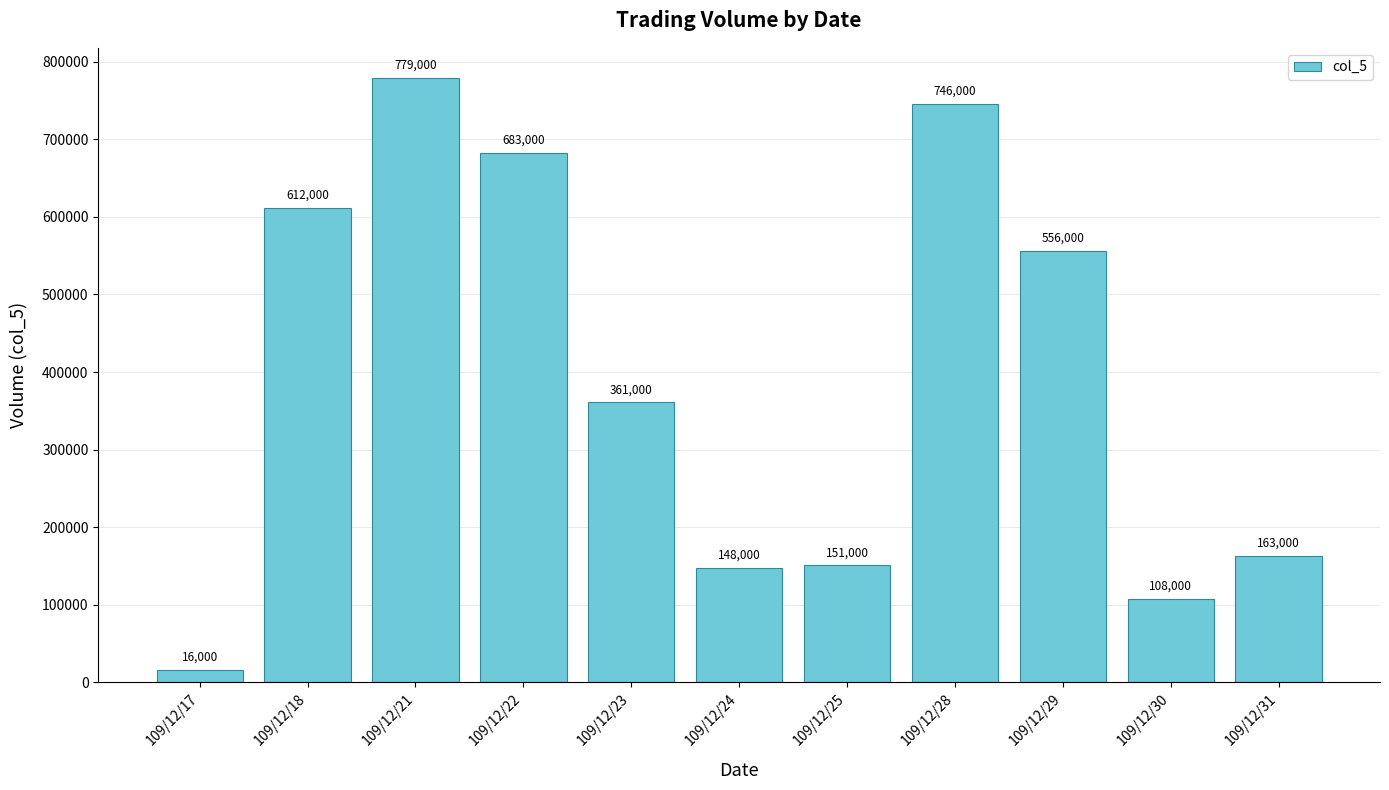

What is the maximum value shown in the chart?

779000